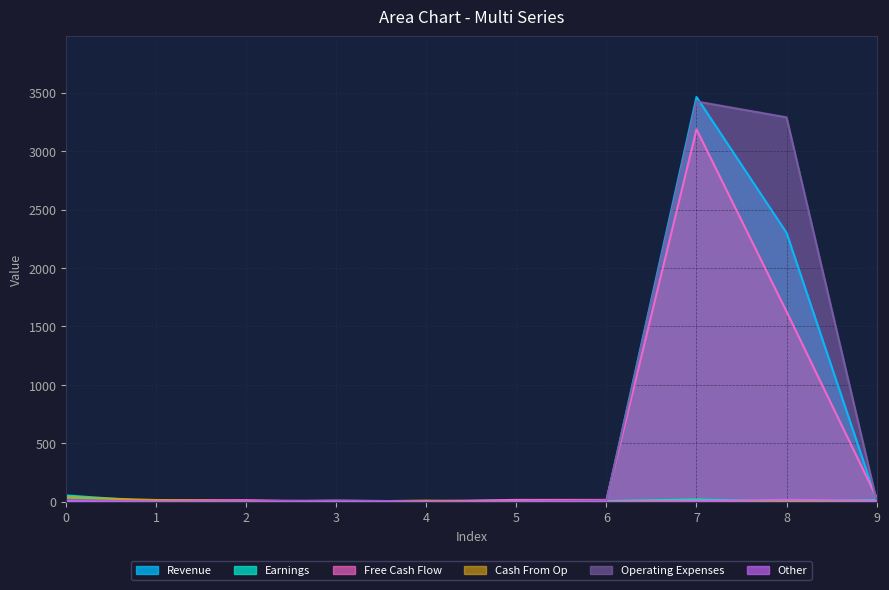

The col_2 series shows -15 at 6. True or false?

False